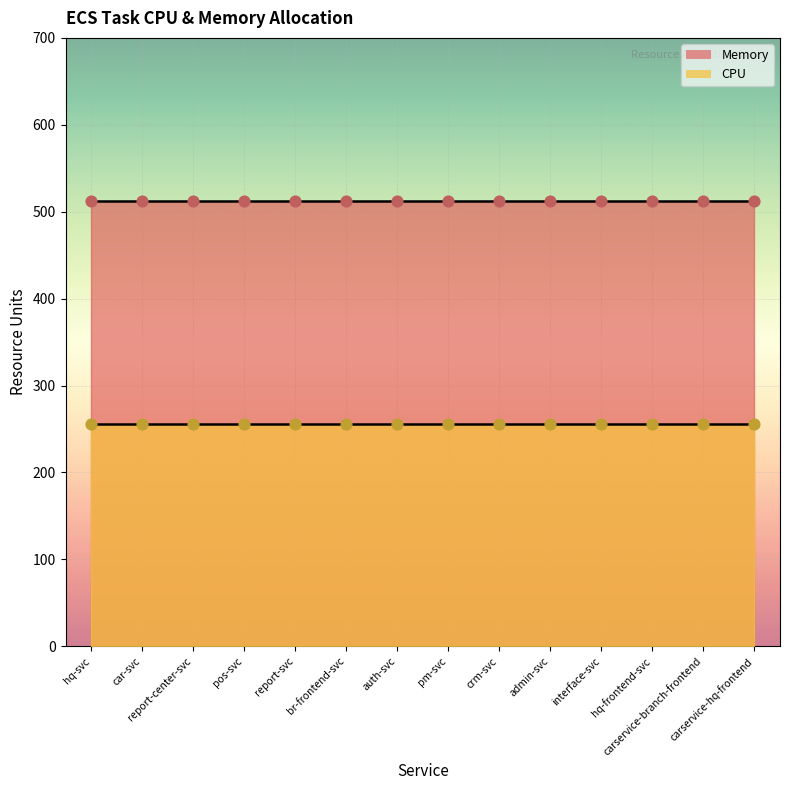

At which category is the sum across all series the highest?

hq-svc